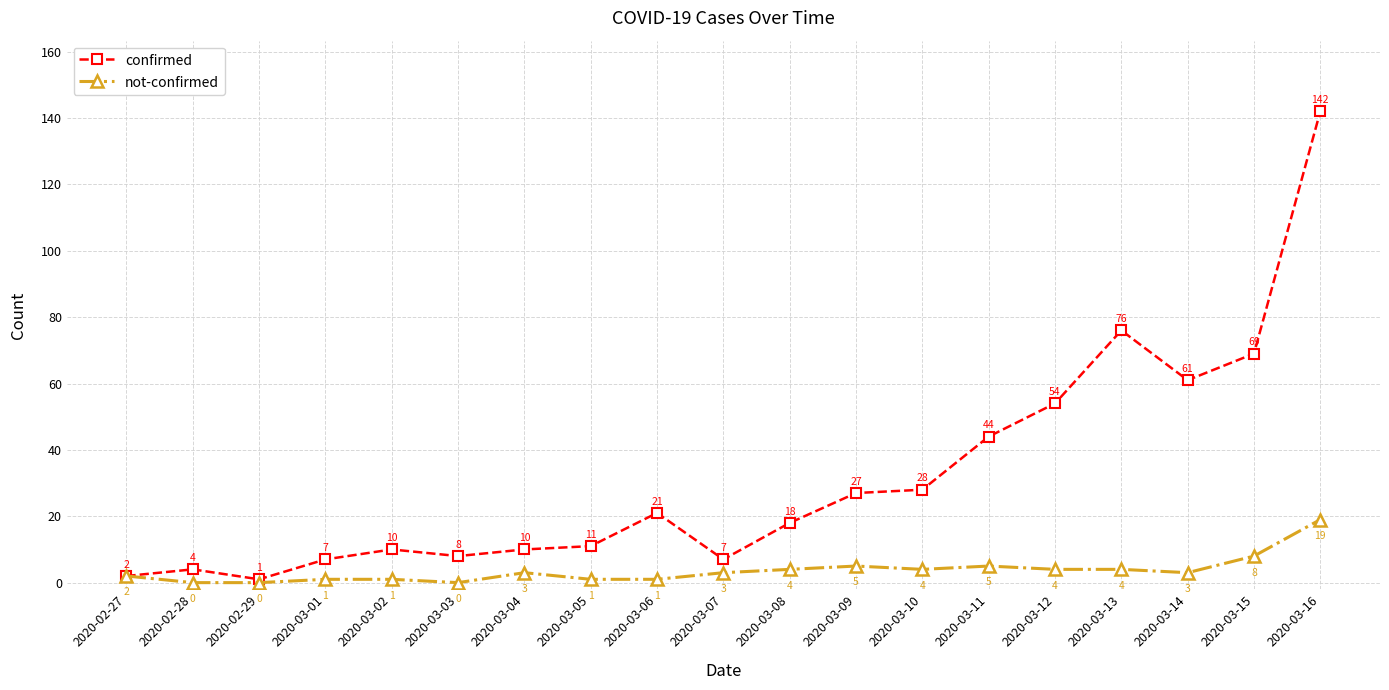

Rank the series by their maximum value, from lowest to highest.

not-confirmed, confirmed